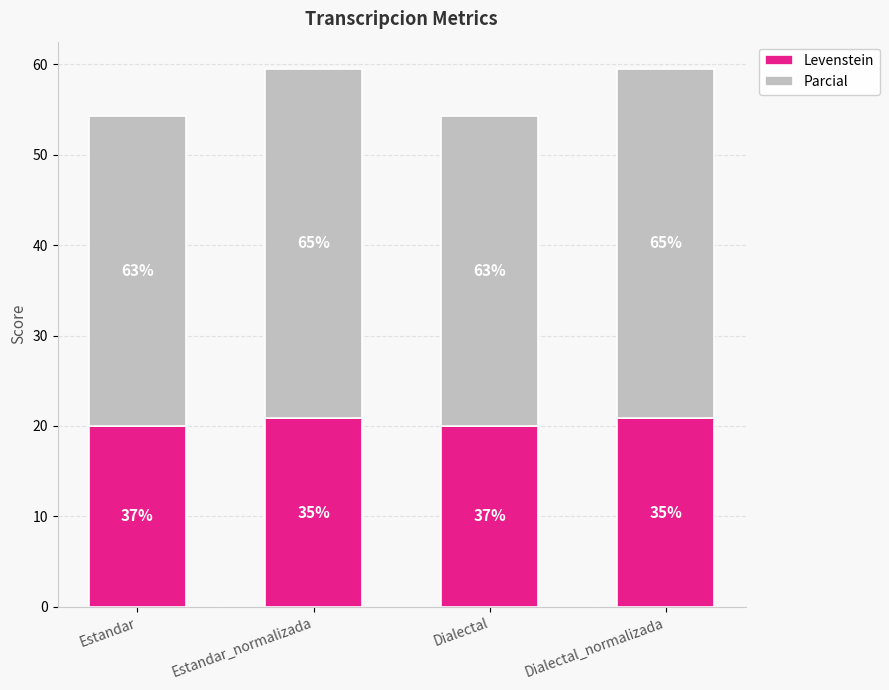

The value of Levenstein at Estandar_normalizada is 27.5. True or false?

False